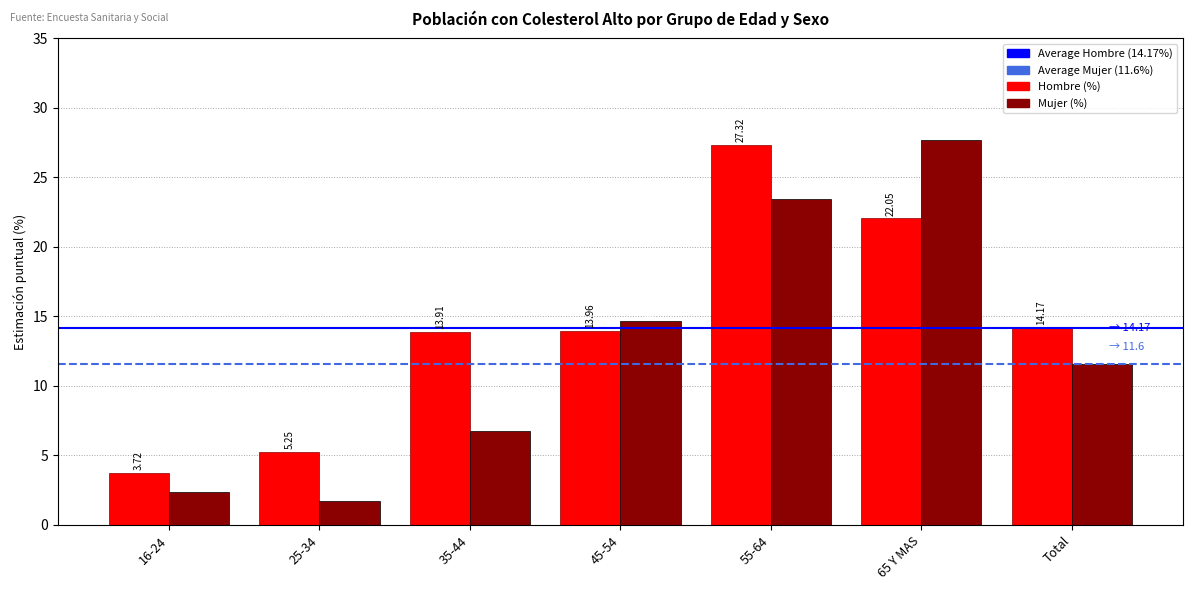

Which series has the largest total across all categories?

Hombre (%)